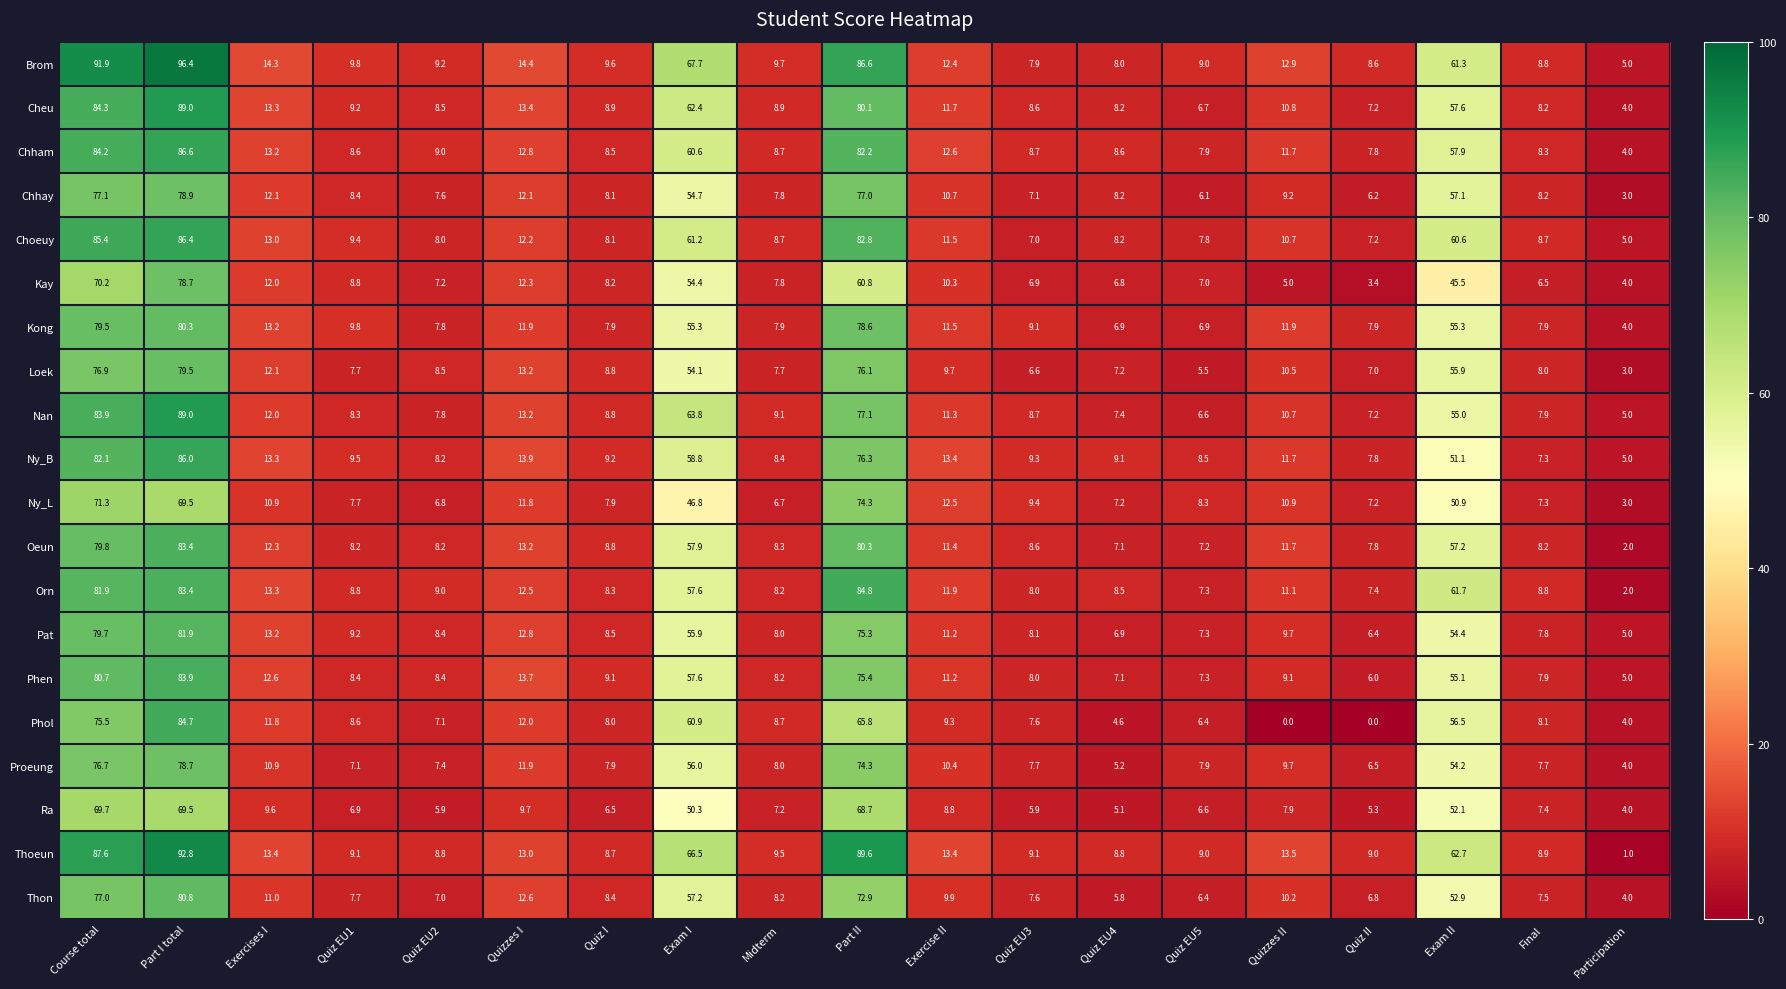

The value of Ny_L at Quiz EU4 is 12.1. True or false?

False